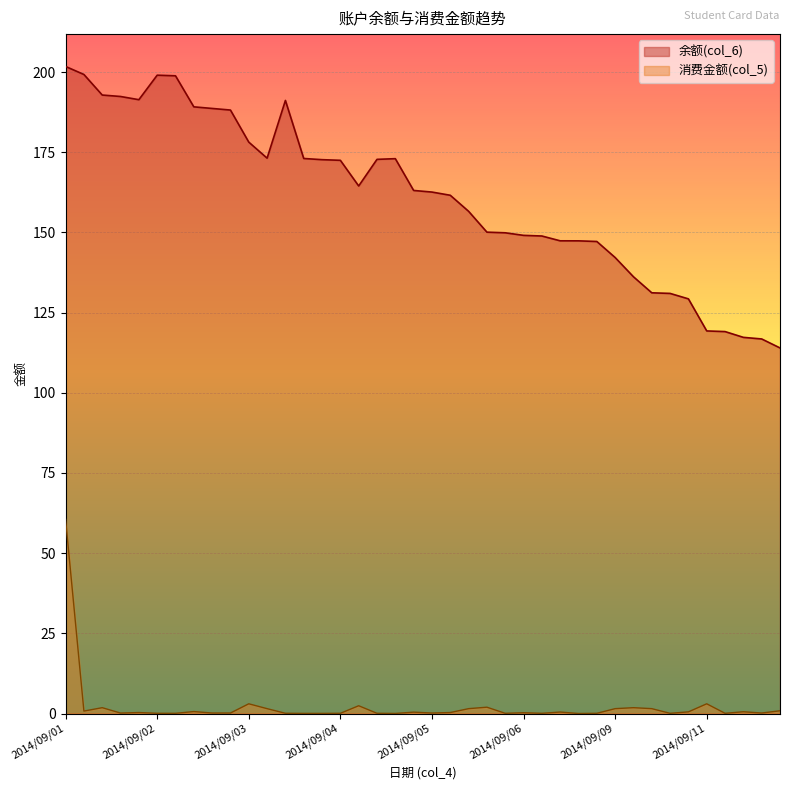

Which series has the largest range (max minus min)?

余额(col_6)